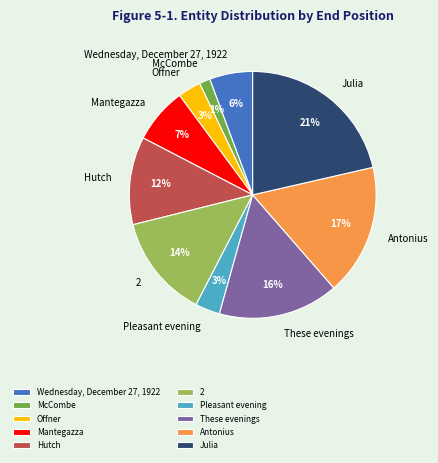

To the nearest percent, what percentage of the pie is 2?

14%